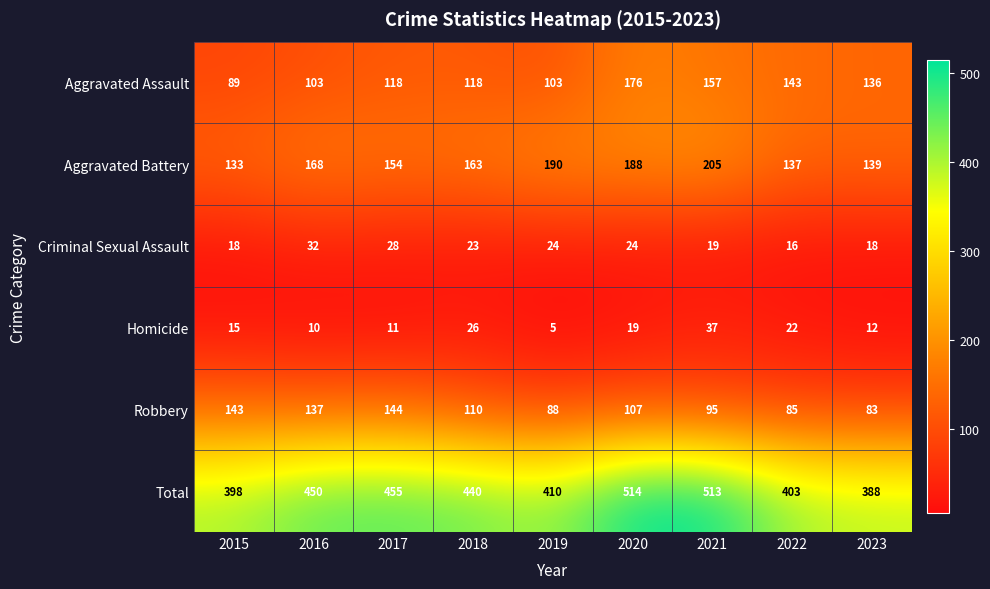

What is the sum of the Criminal Sexual Assault values at 2023 and 2021?

37